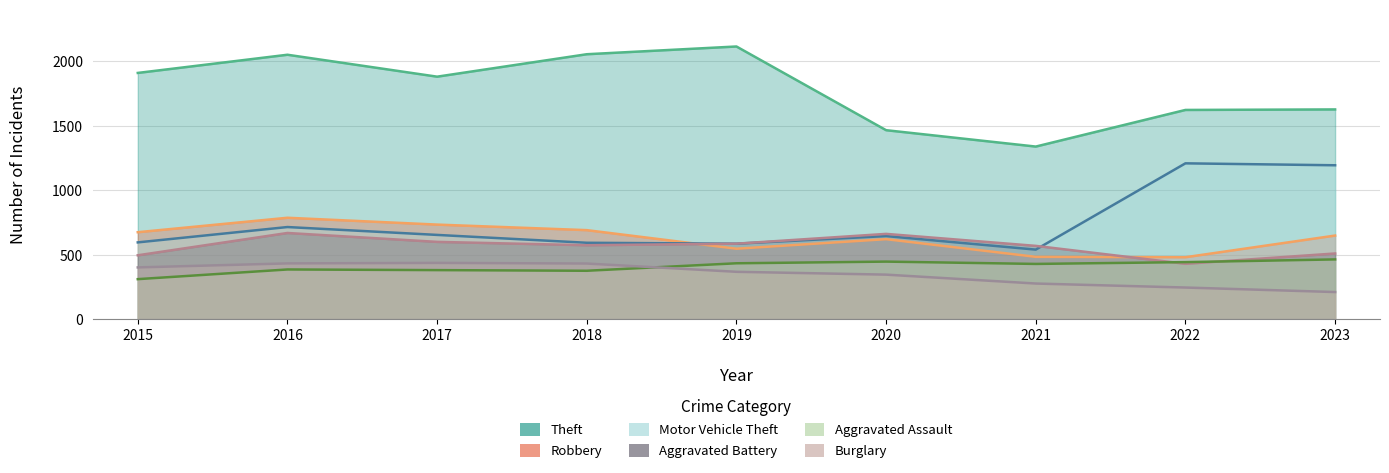

The value of Aggravated Battery at 2023 is 743. True or false?

False